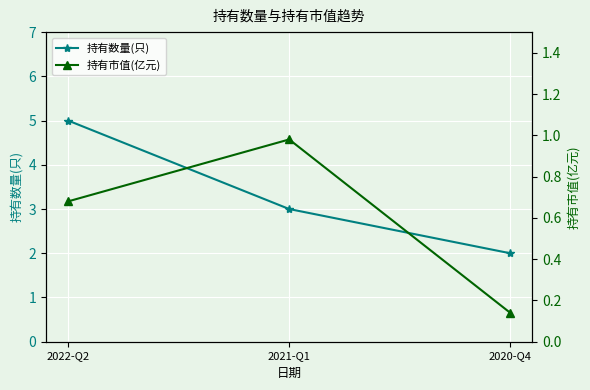

At which label does 持有数量(只) reach its minimum?

2020-Q4